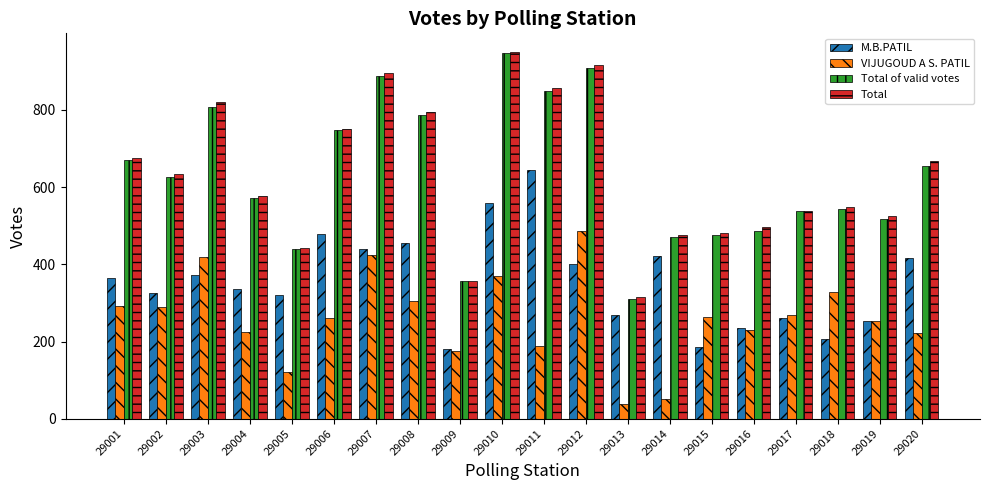

At which category is the sum across all series the highest?

29010